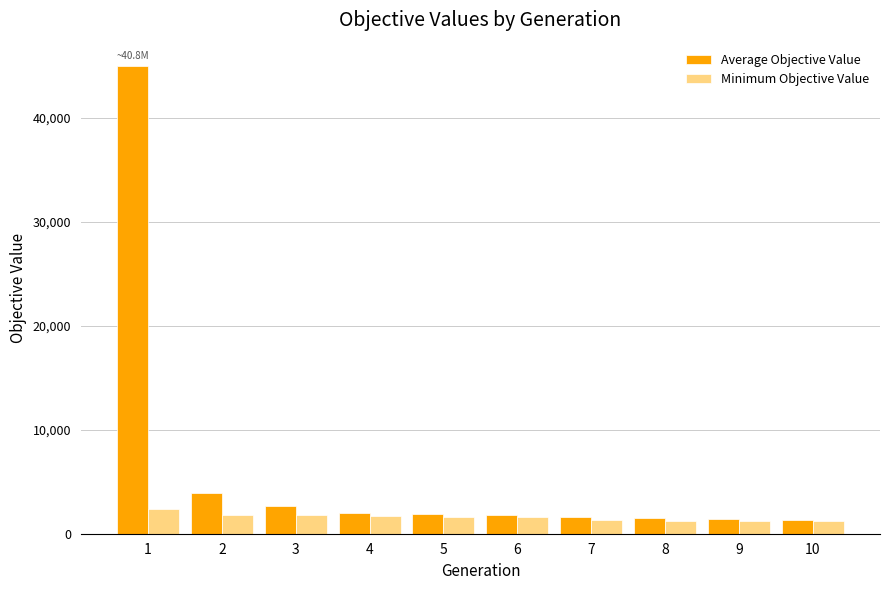

True or false: Minimum Objective Value has a value of 1247.3 at 10.

True